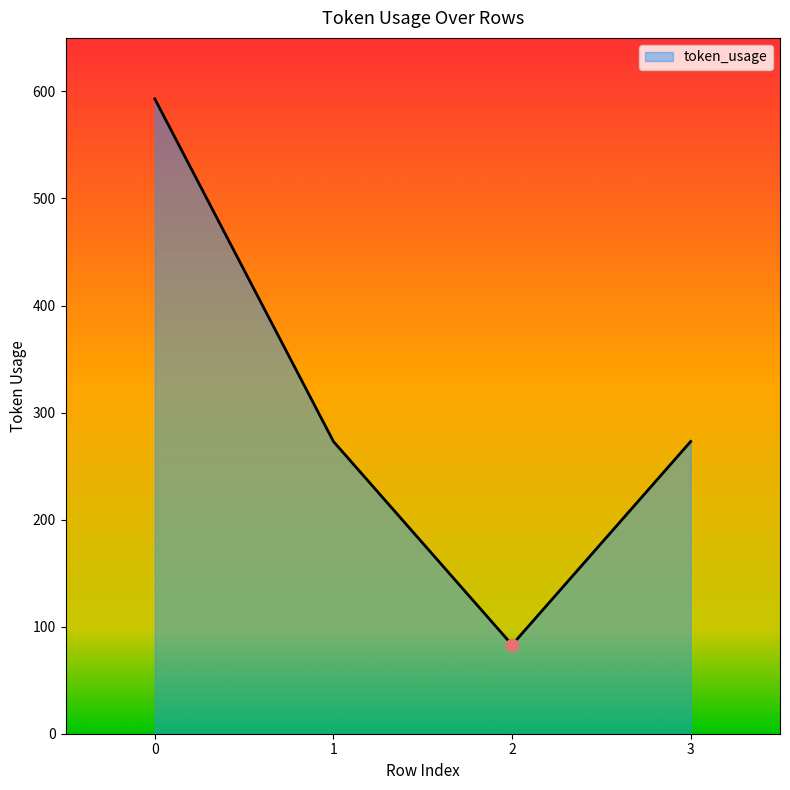

What is the ratio of the value at 2 to the value at 3?

0.3